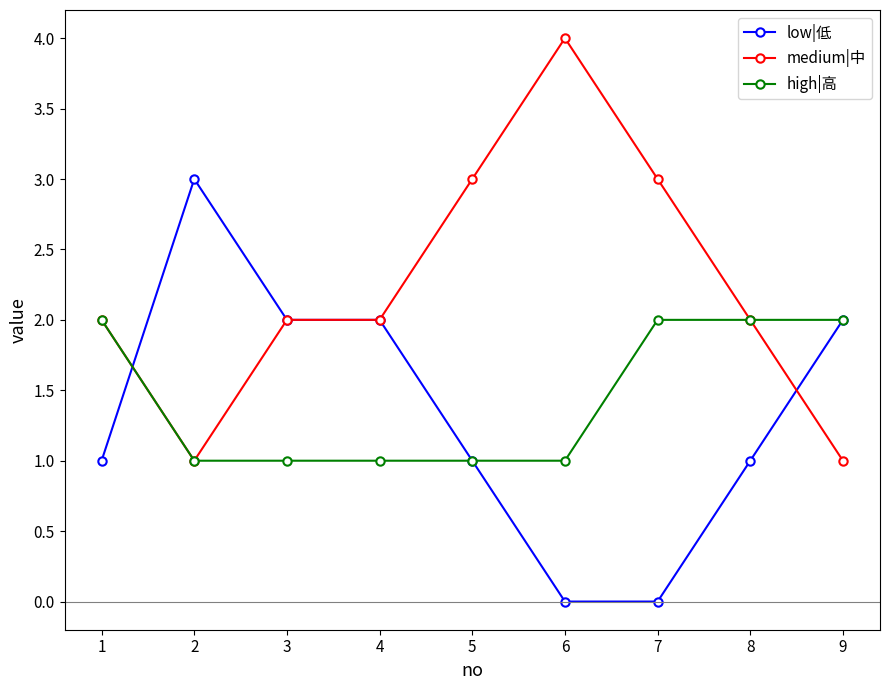

The value of high|高 at 7 is 1. True or false?

False